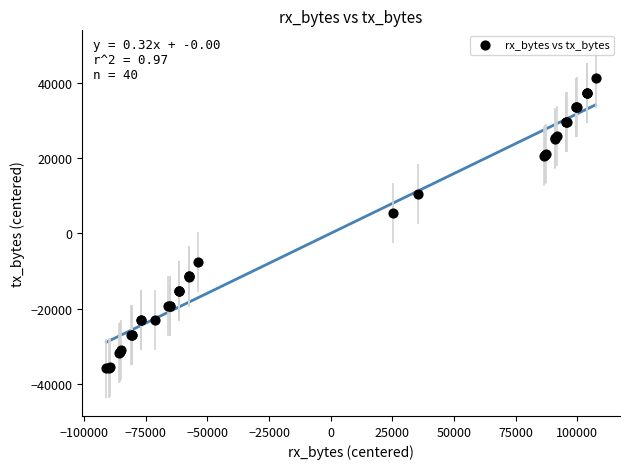

What Y value in the scatter plot is closest to 2717?

5366.5